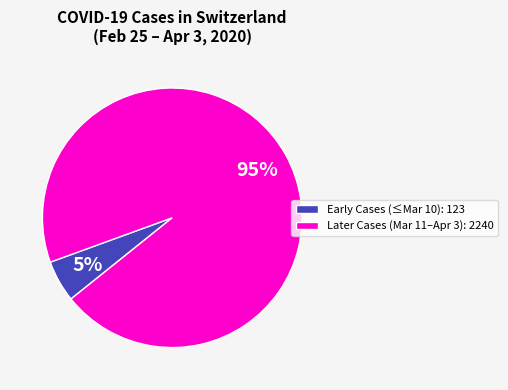

To the nearest percent, what is the combined percentage of Early Cases (≤Mar 10): 123 and Later Cases (Mar 11–Apr 3): 2240?

100%